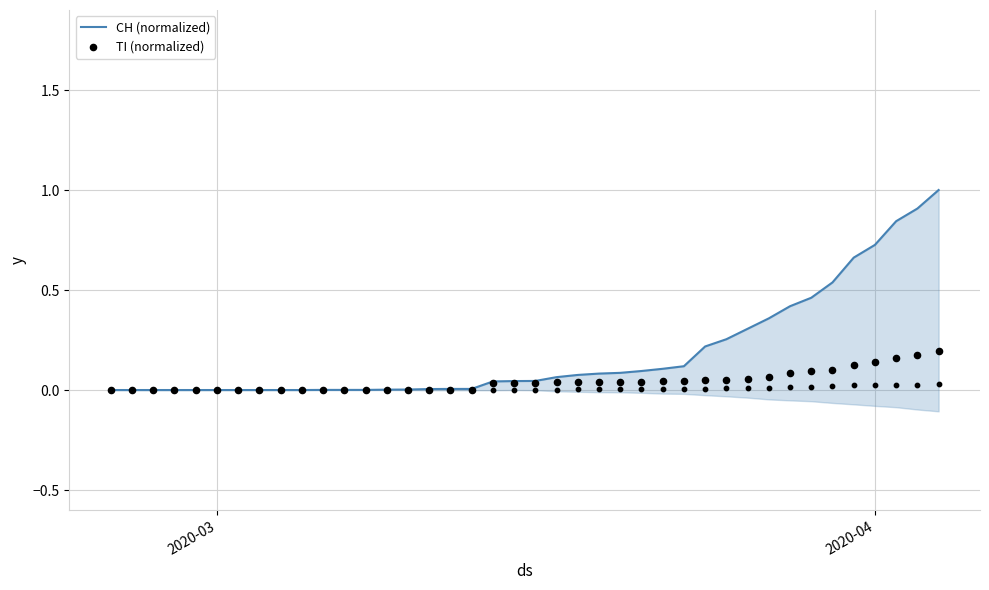

Which series reaches the minimum Y coordinate?

CH (normalized)